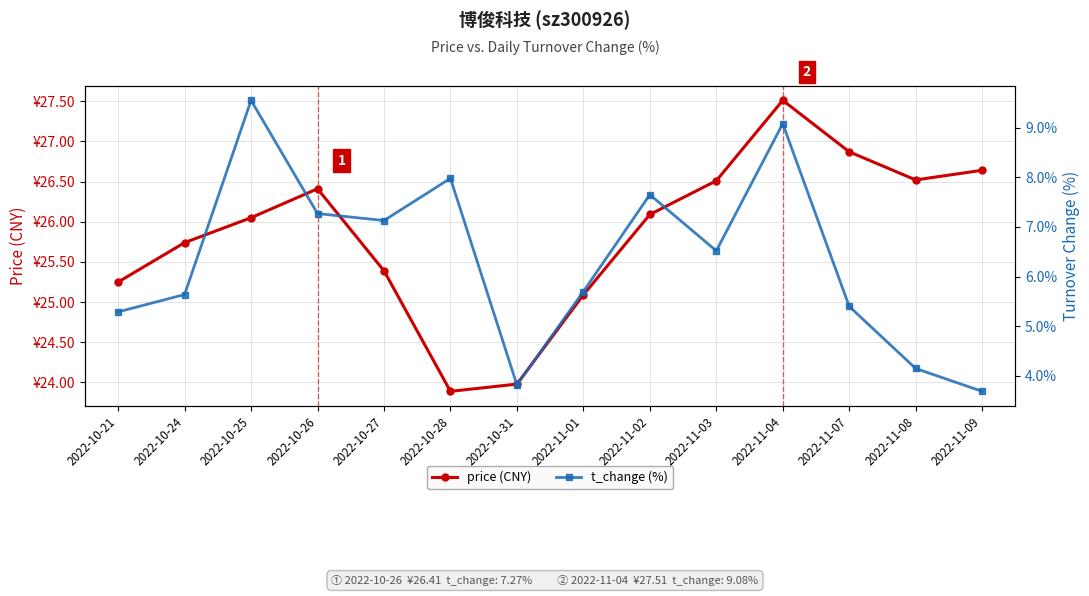

What is the average value of the price (CNY) series?

25.9